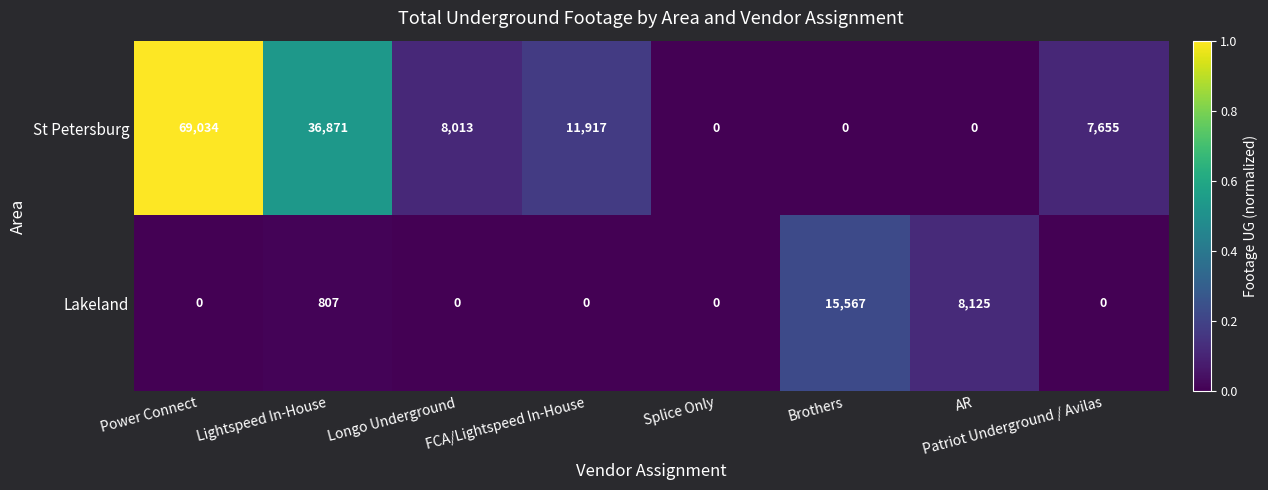

What is the sum of the St Petersburg values at Brothers and Power Connect?

69034